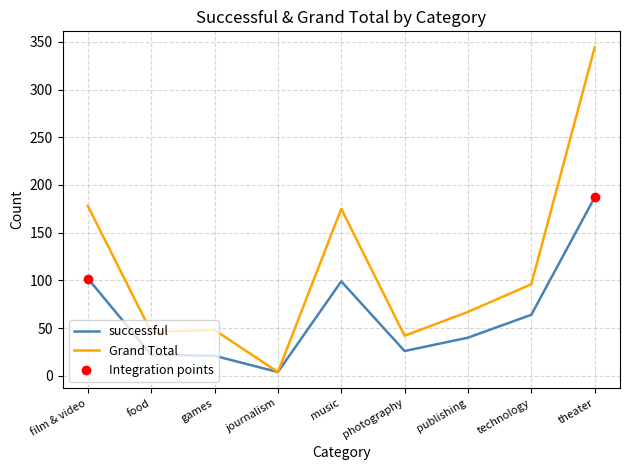

What are all the series names shown in the legend?

successful, Grand Total